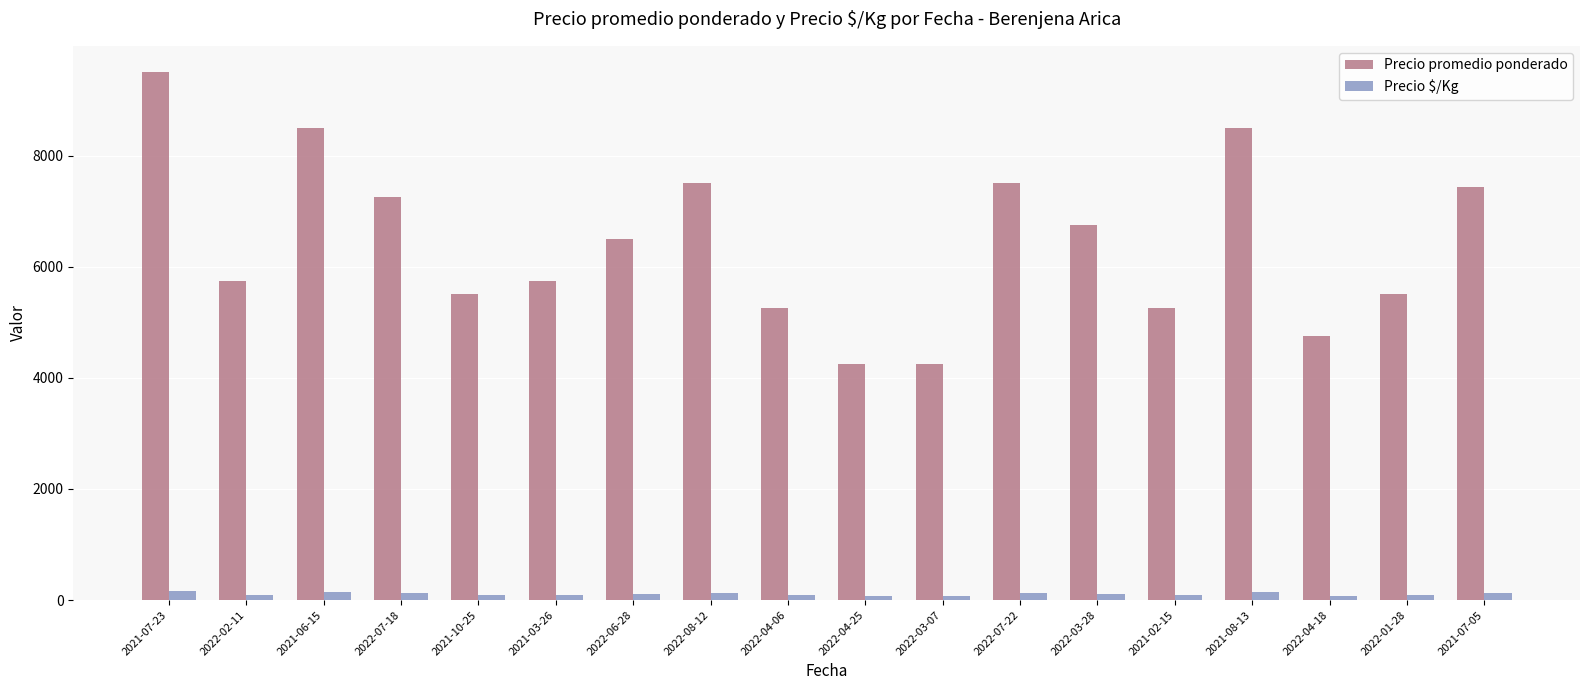

What are all the series names shown in the legend?

Precio promedio ponderado, Precio $/Kg